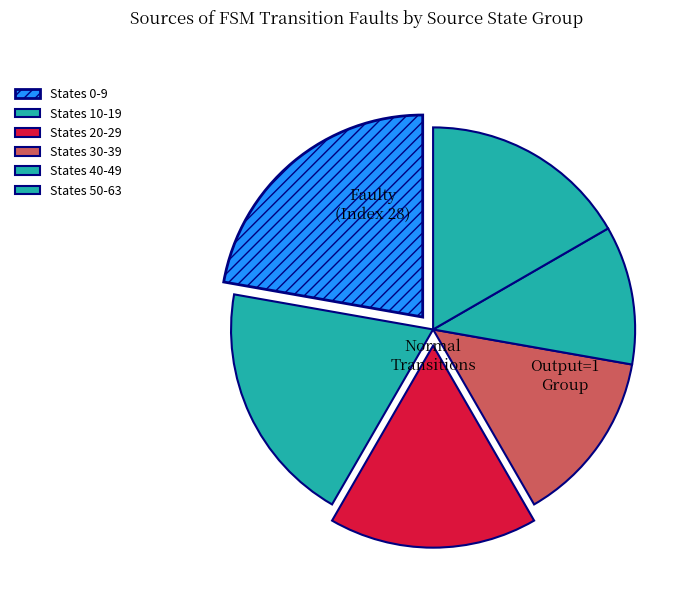

Count the number of slices in the pie.

6